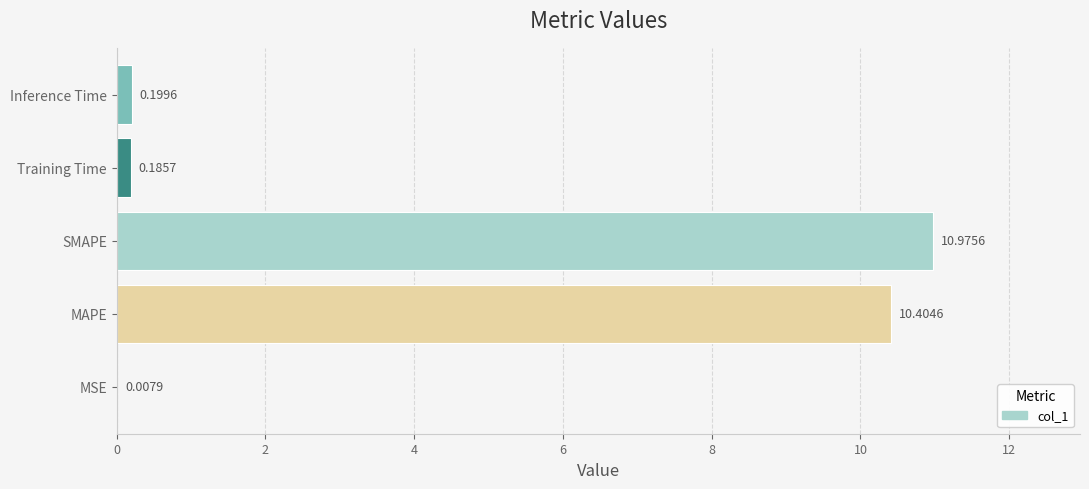

What is the sum of the values at MAPE and MSE?

10.4